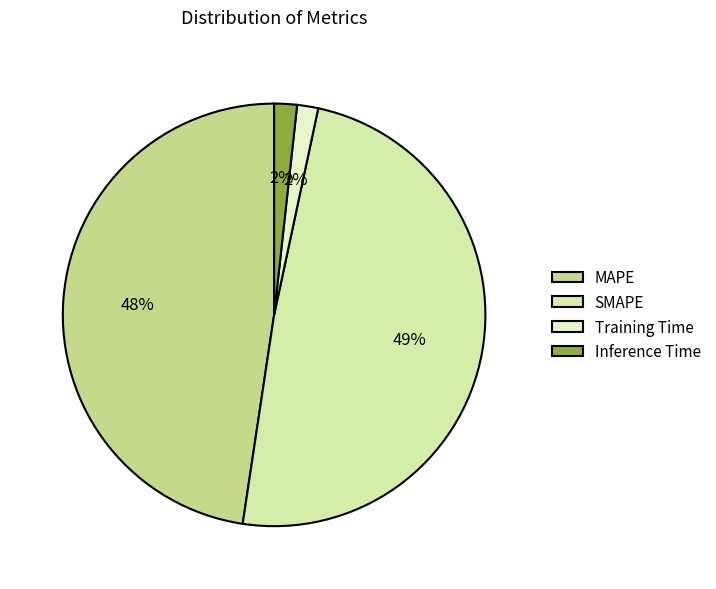

To the nearest percent, what percentage of the pie is SMAPE?

49%